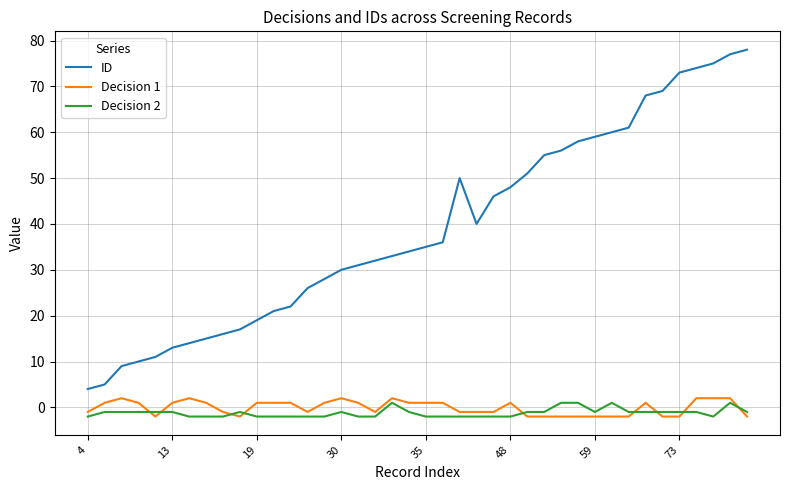

What is the greatest value displayed?

78